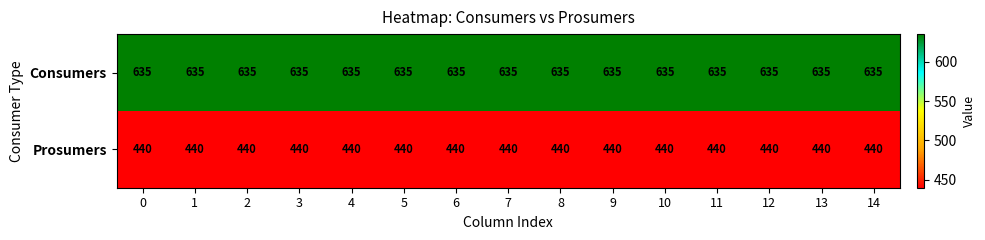

What is the average value of the Consumers series?

635